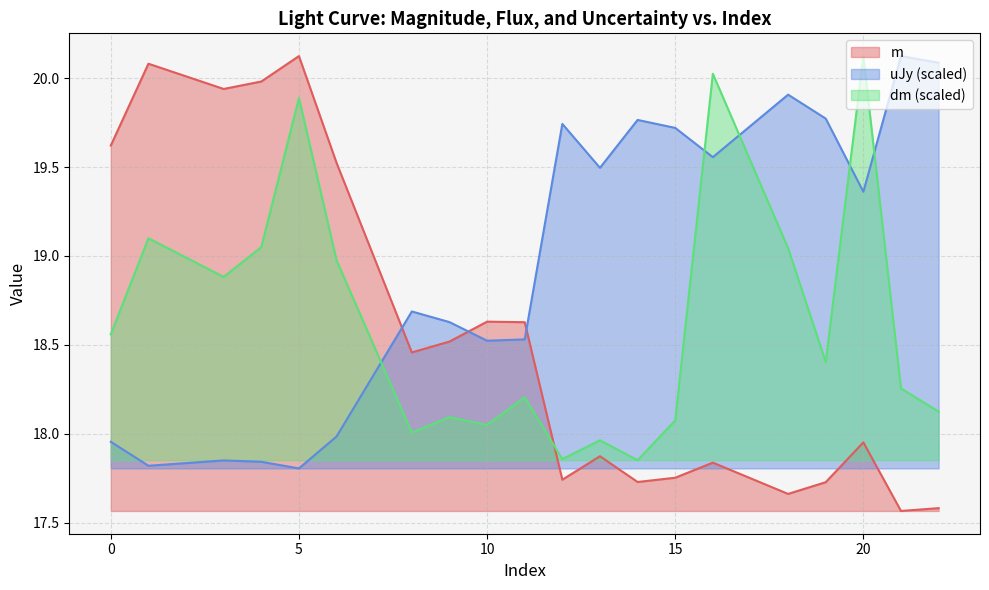

The value of uJy at 10 is 3.9. True or false?

False